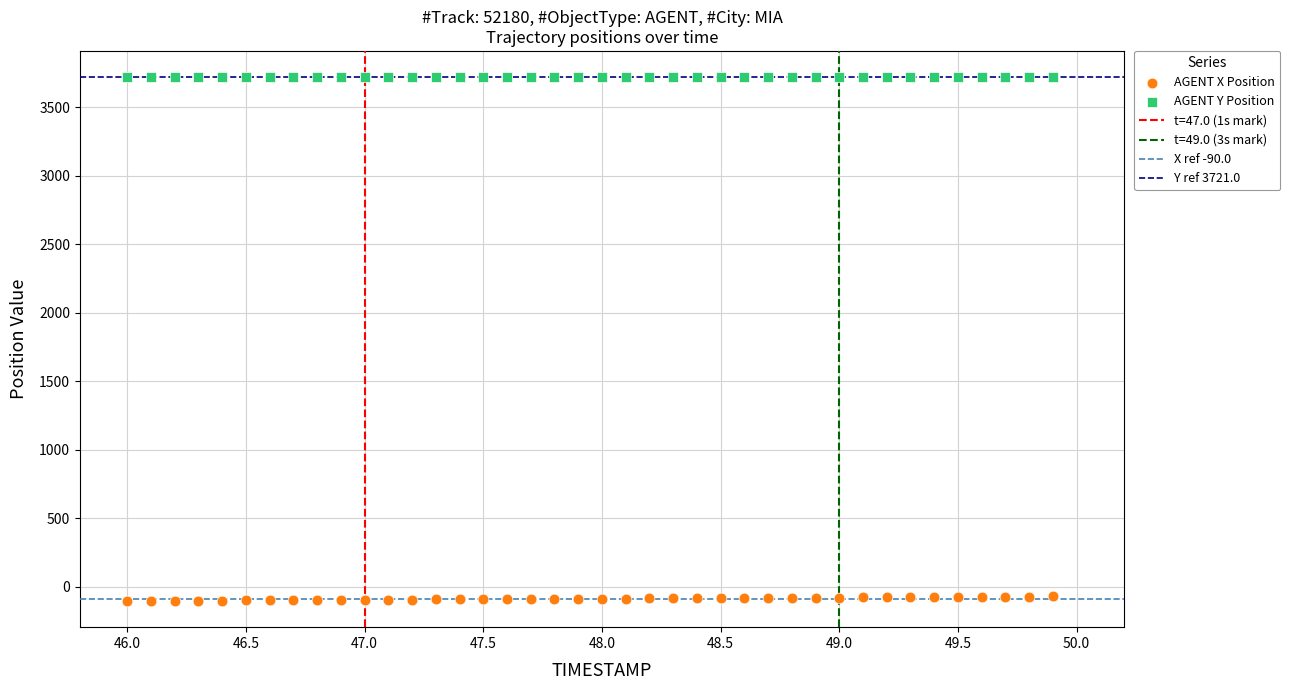

Which series contains the highest Y value?

AGENT Y Position